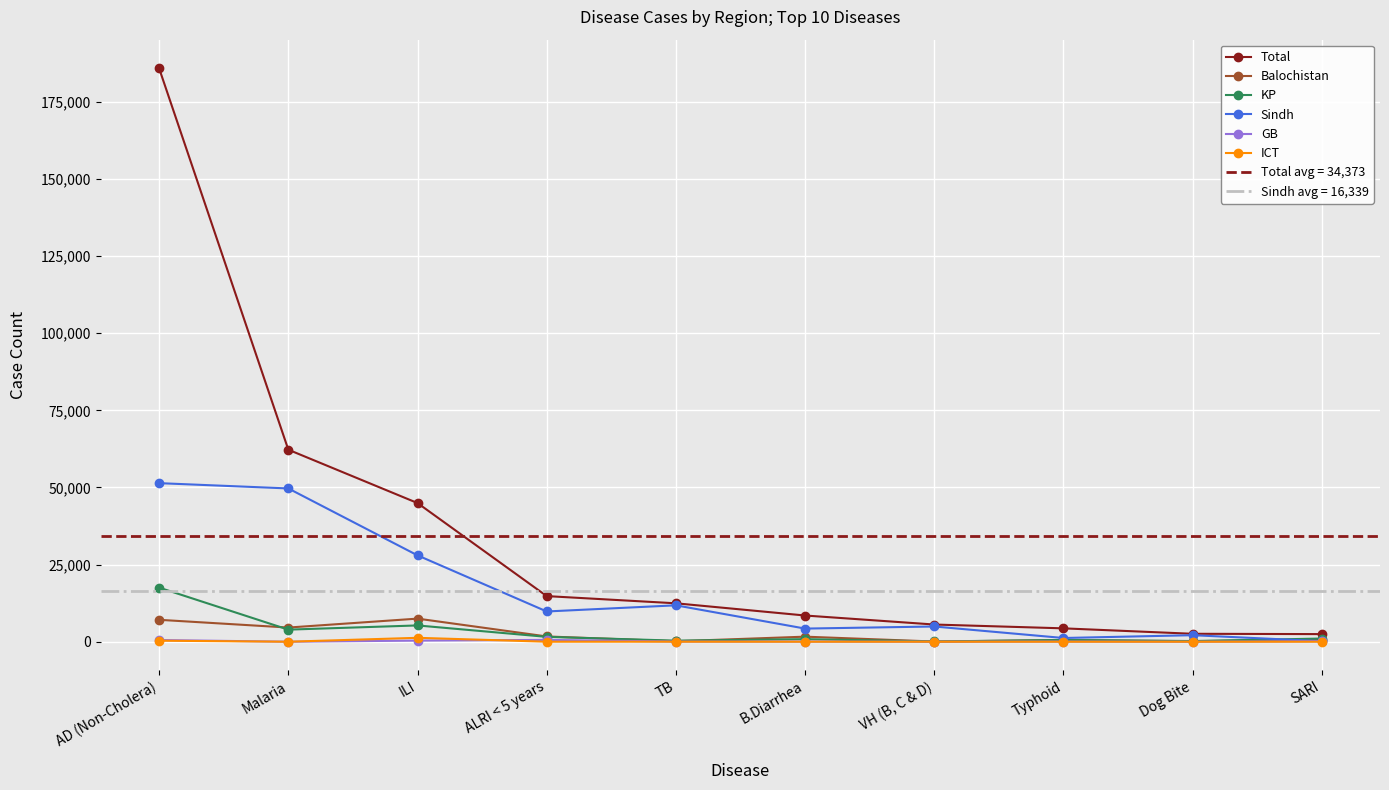

True or false: GB and KP cross at least once.

False